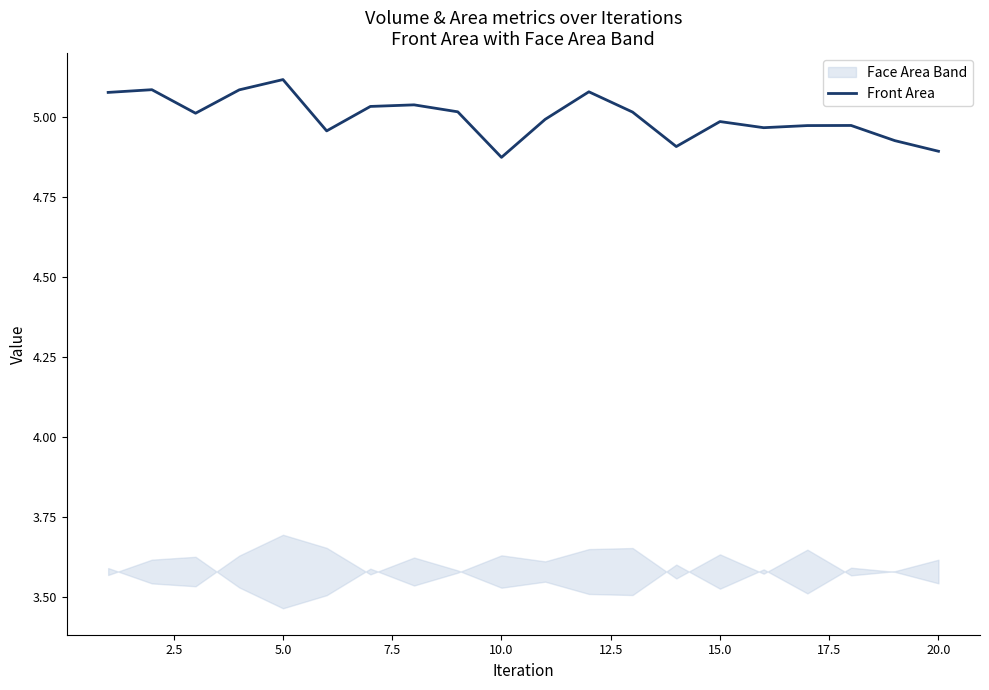

Is it true that Front Area equals 1.2 at 10.0?

False